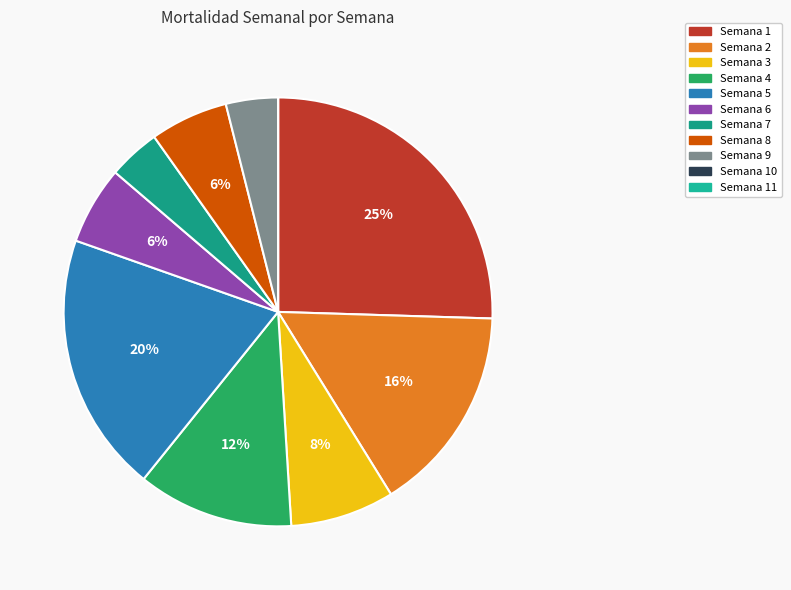

Which slice is the smallest?

Semana 10